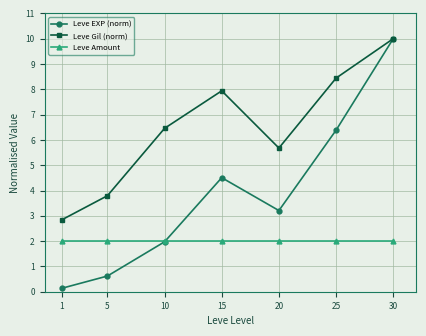

What value does the Leve Amount series have at 15?

2.0